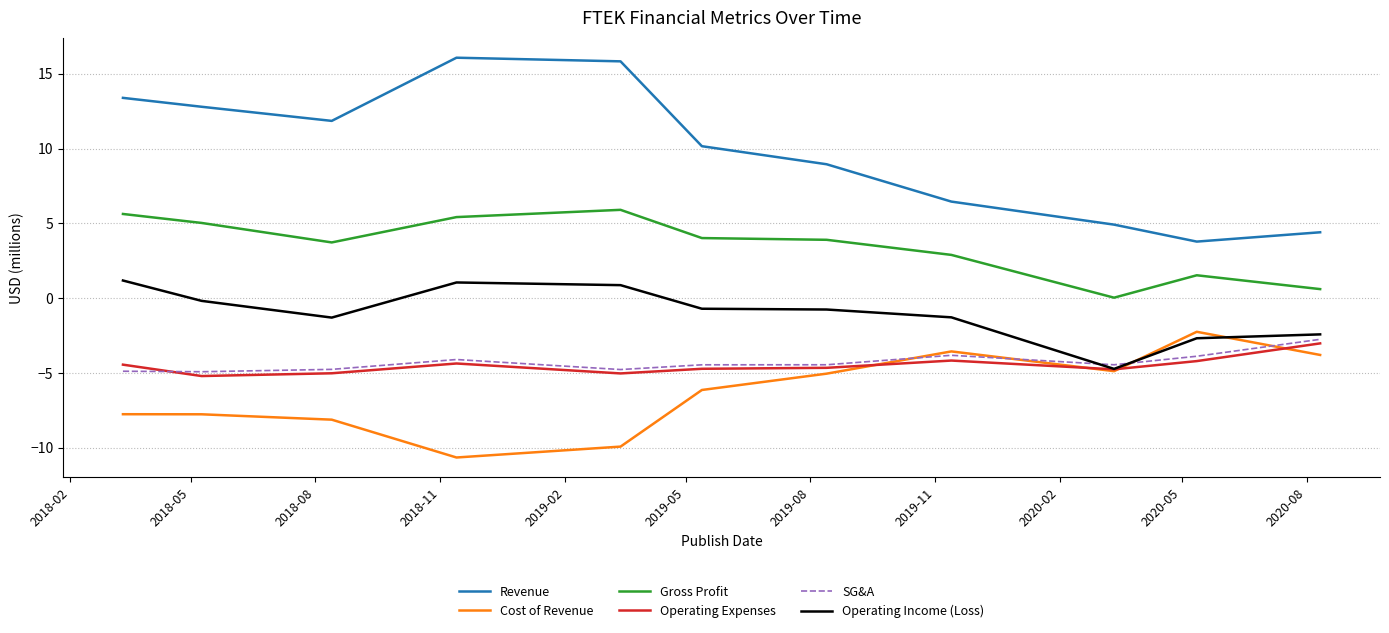

True or false: Gross Profit and SG&A intersect in this chart.

False